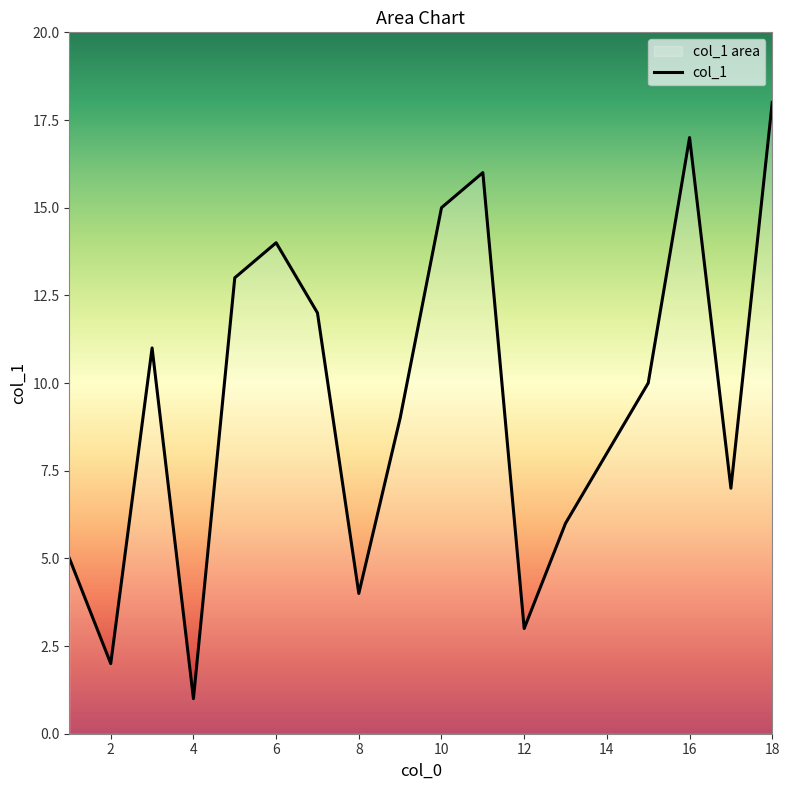

What is the maximum value shown in the chart?

18